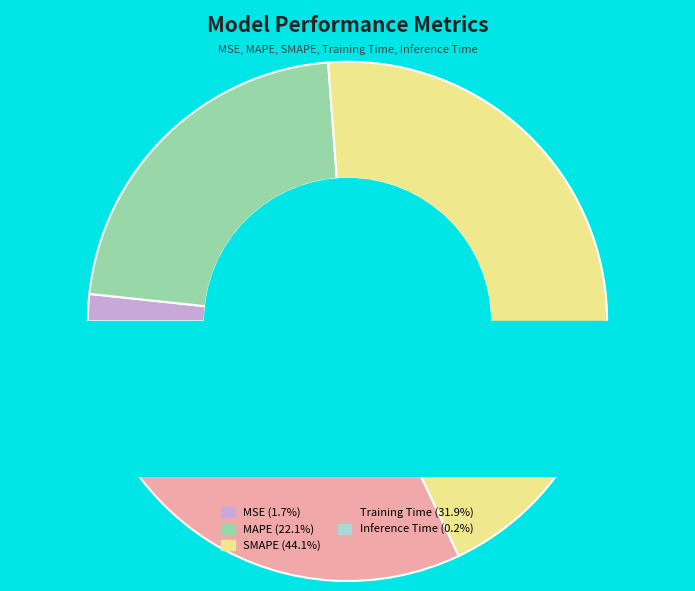

To the nearest percent, what is the average slice percentage?

20%